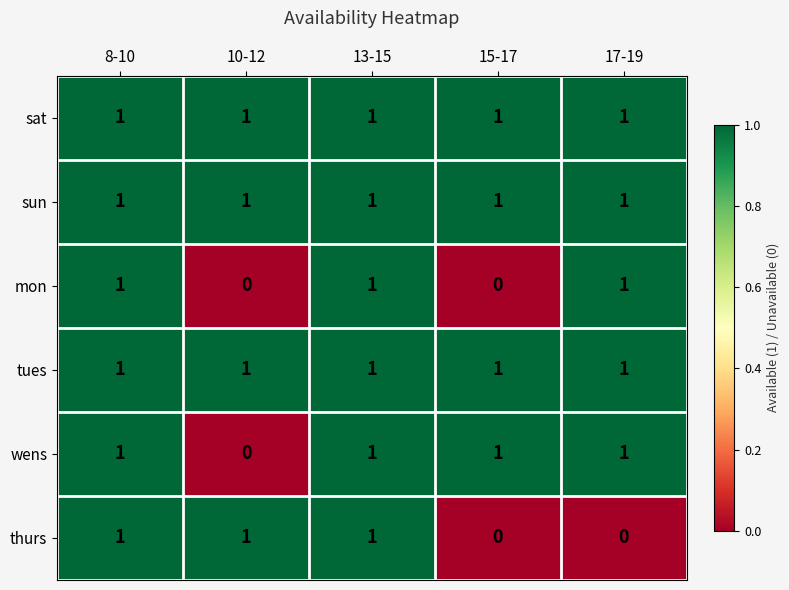

What is the sum of all sat values?

5